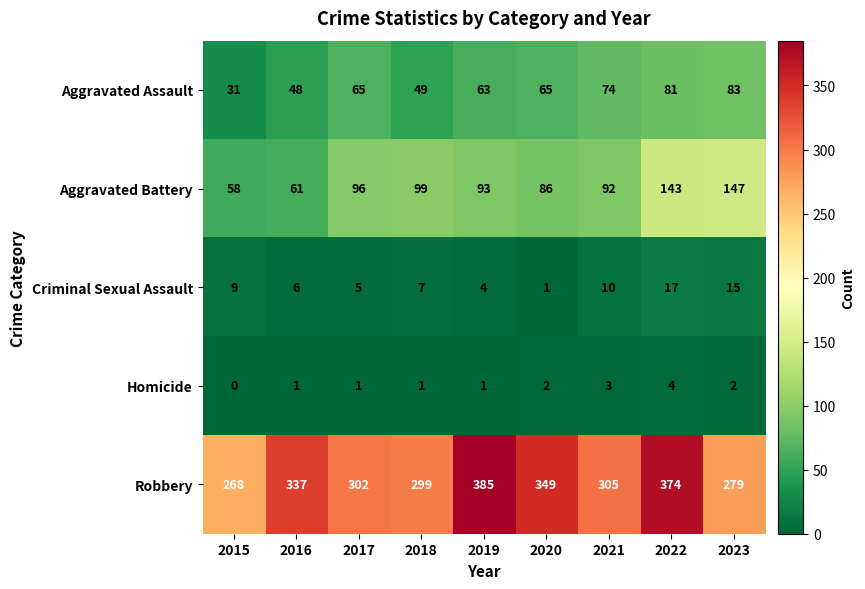

Which series changed the most between 2019 and 2020?

Robbery